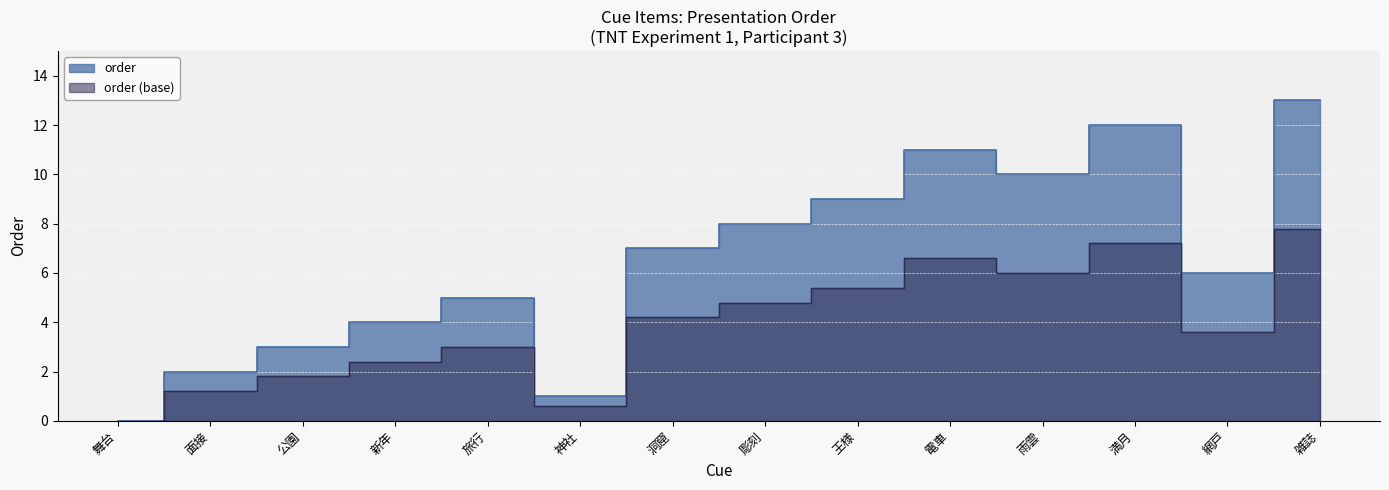

What is the average value?

6